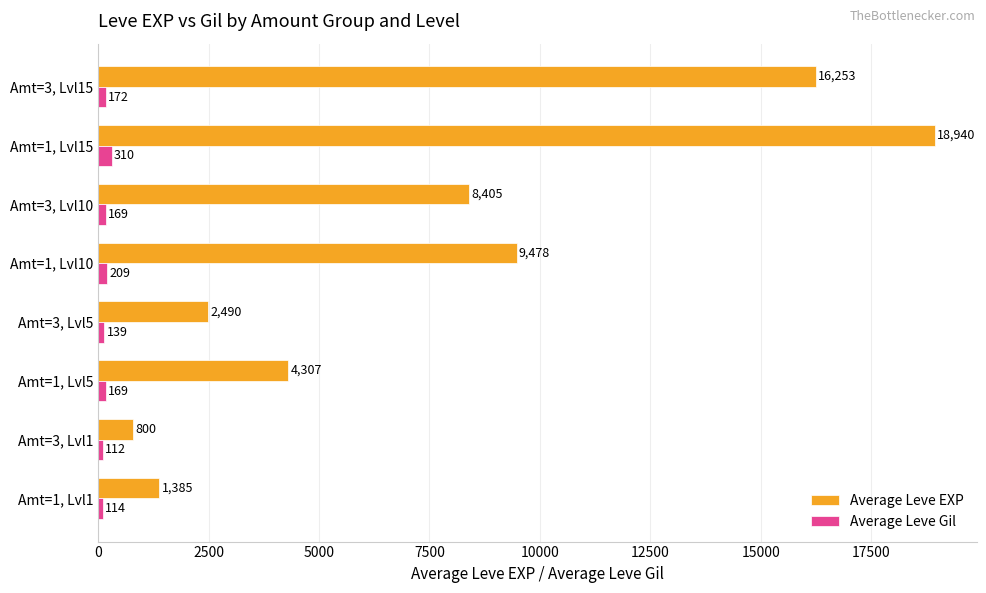

At which label is Average Leve EXP closest to 9870?

Amt=1, Lvl10